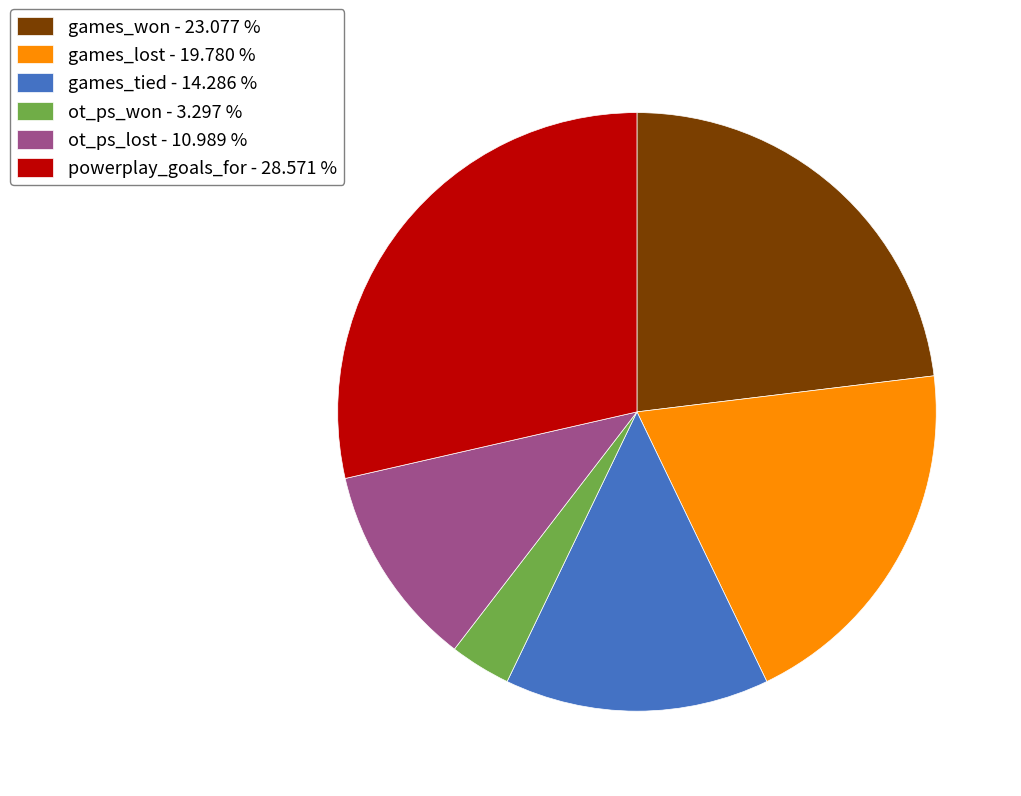

Which slice is the smallest?

ot_ps_won